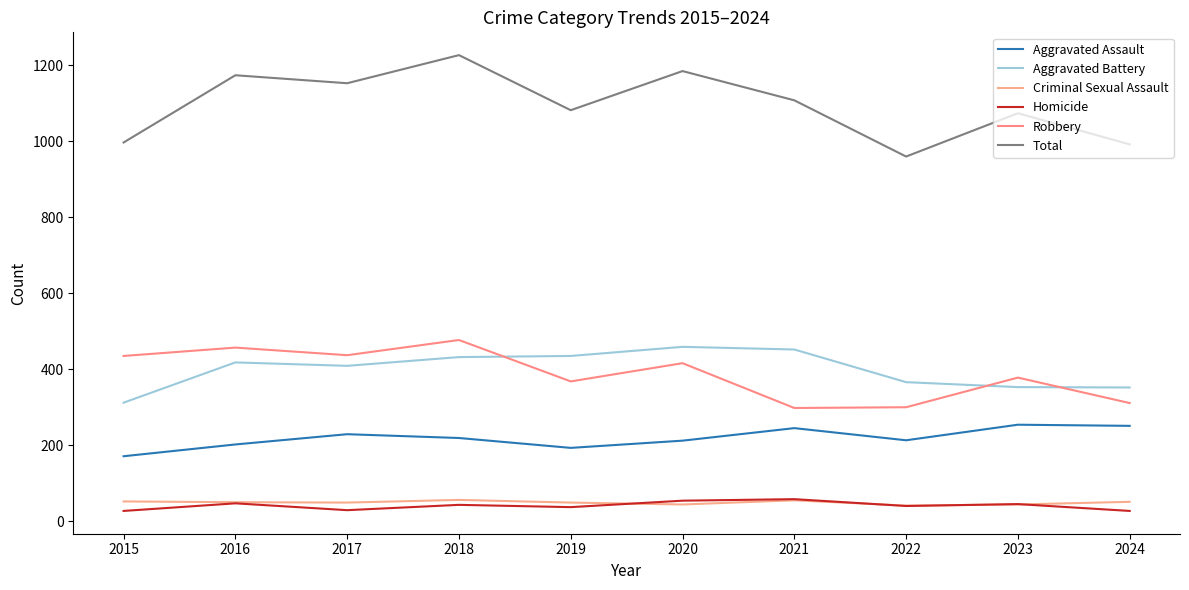

What is the difference between the maximum and minimum values in the Criminal Sexual Assault series?

15